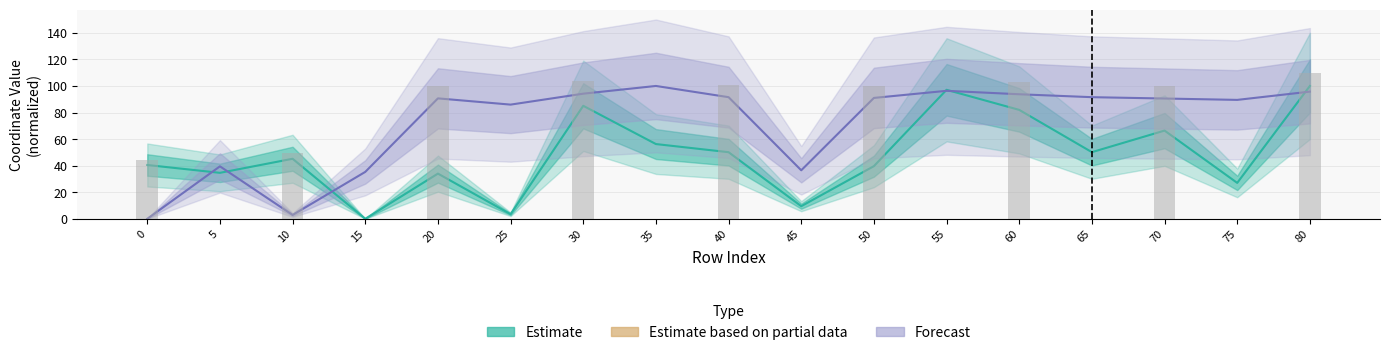

The Forecast series shows 93.7 at 60. True or false?

True